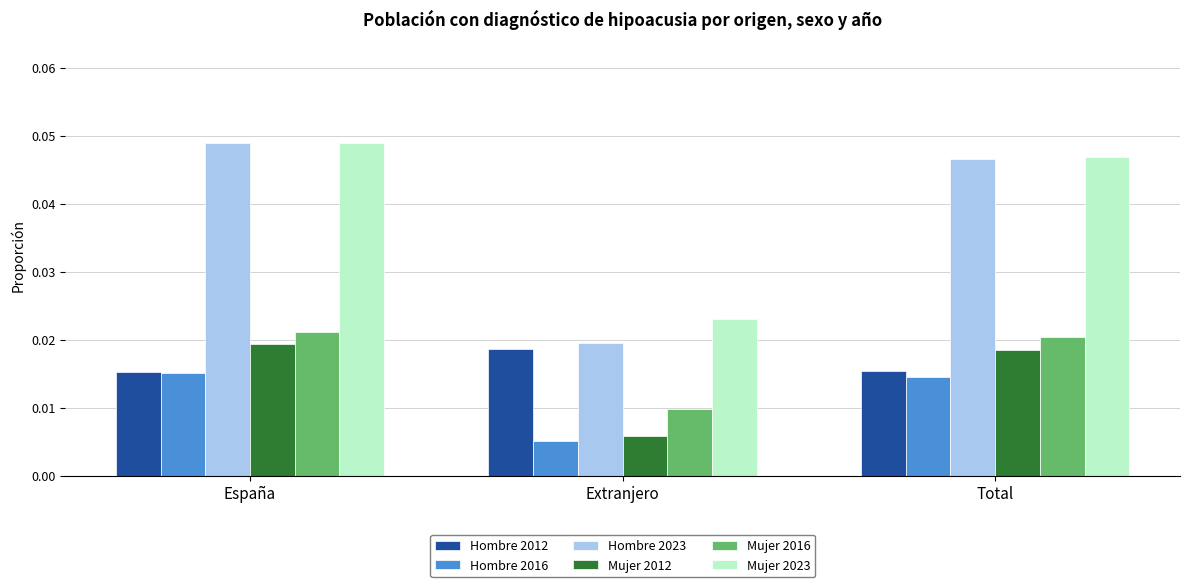

At which label is Mujer 2016 closest to 0?

Extranjero